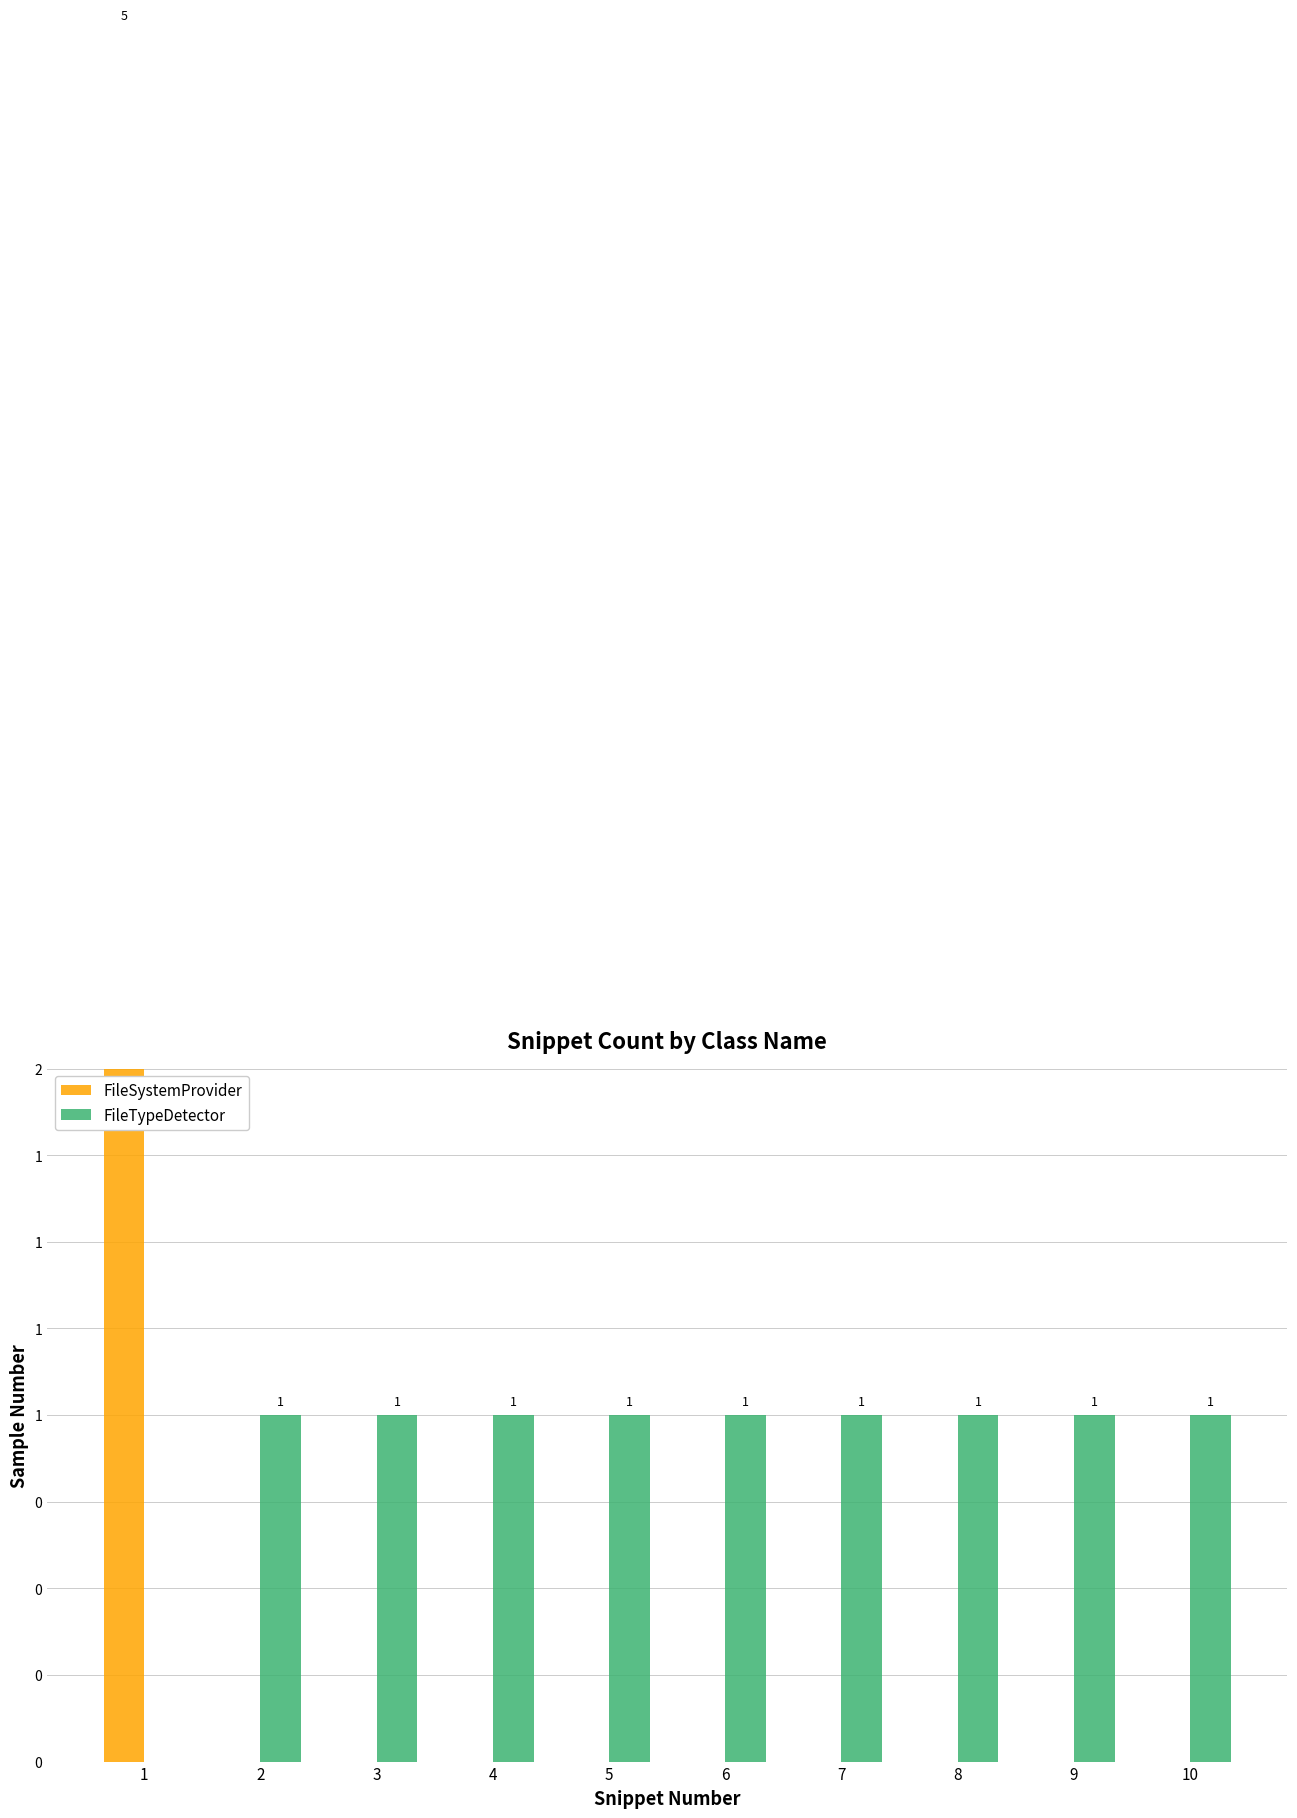

How many groups of bars are there?

10